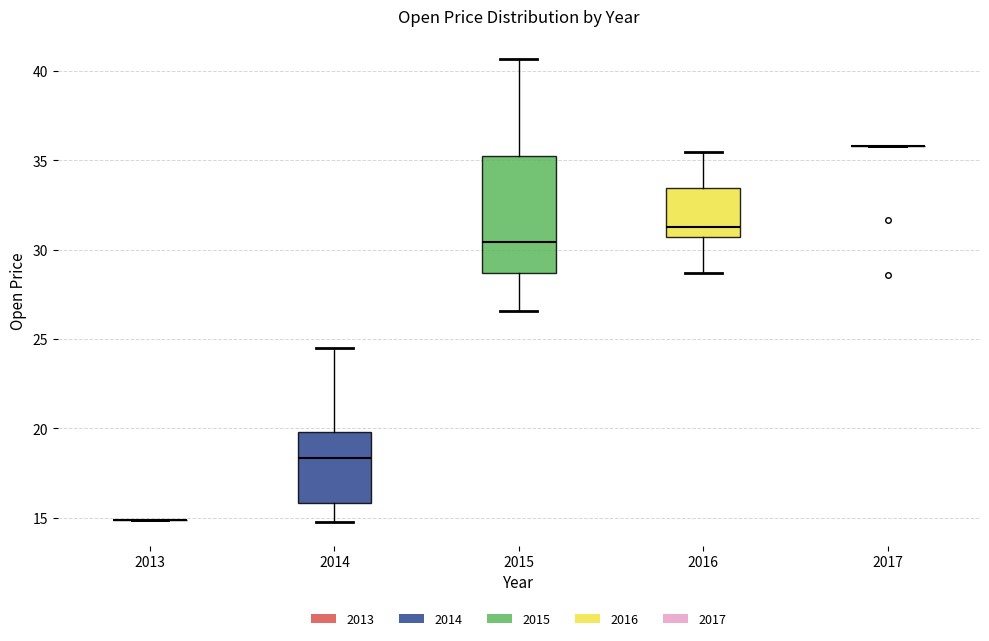

Comparing the boxes themselves (not the whiskers), which one is the tallest?

2015